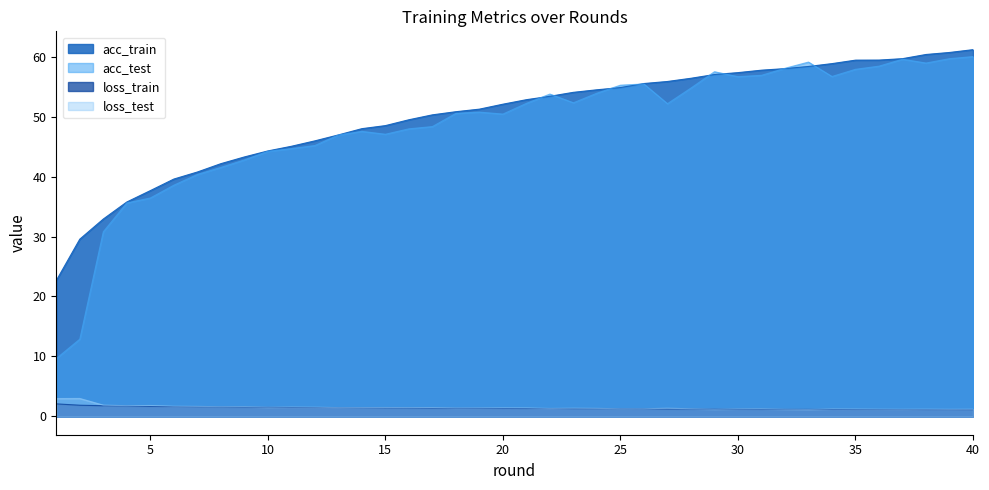

True or false: acc_train and loss_test intersect in this chart.

False